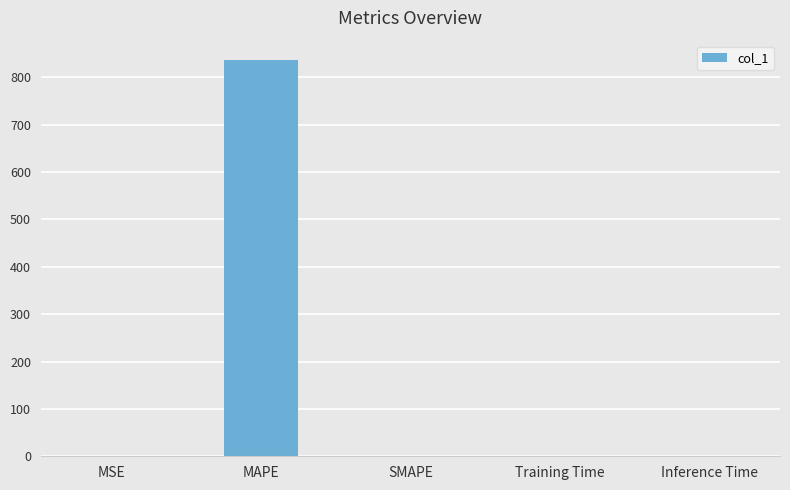

Count the number of categories in the chart.

5